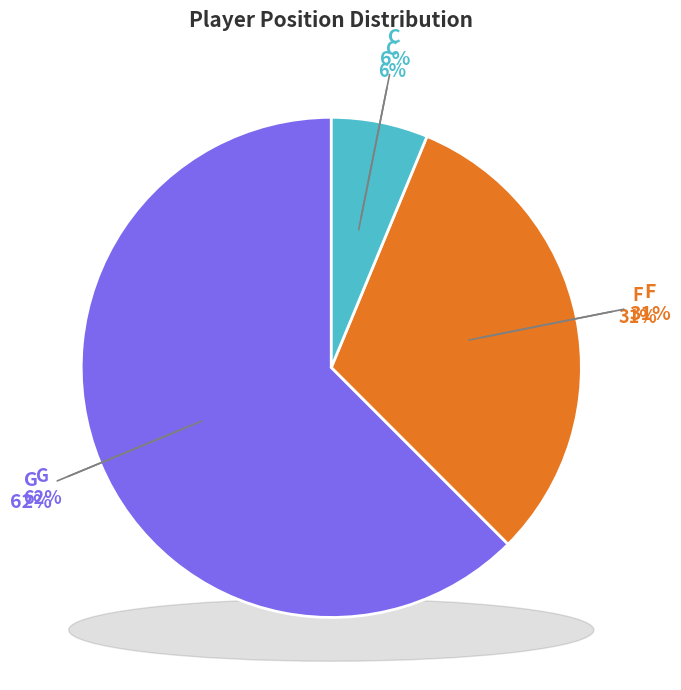

Is the sum of F and G greater than half?

Yes